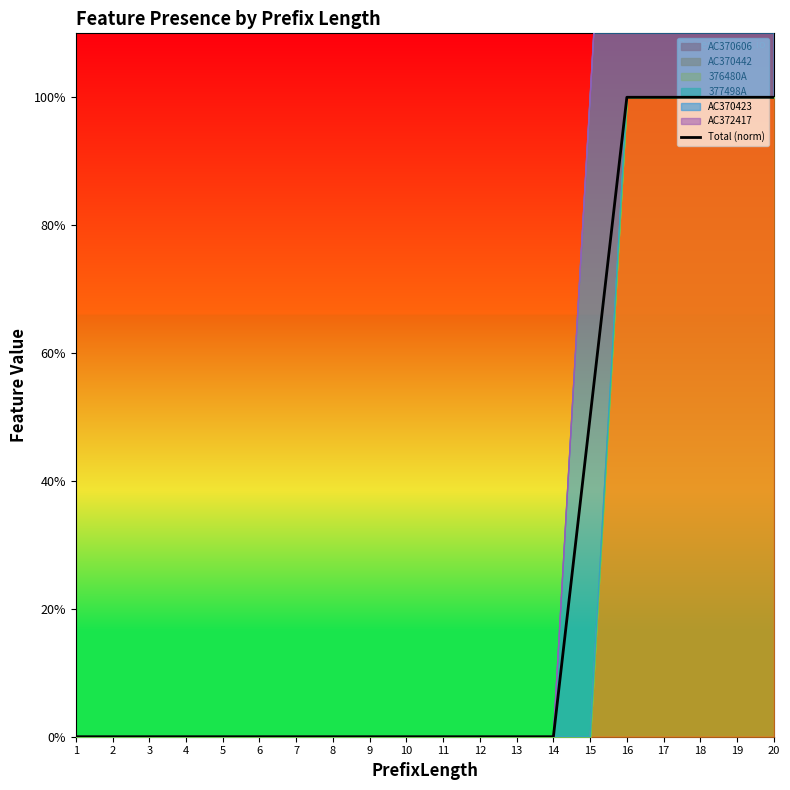

How many lines are shown in the chart?

1